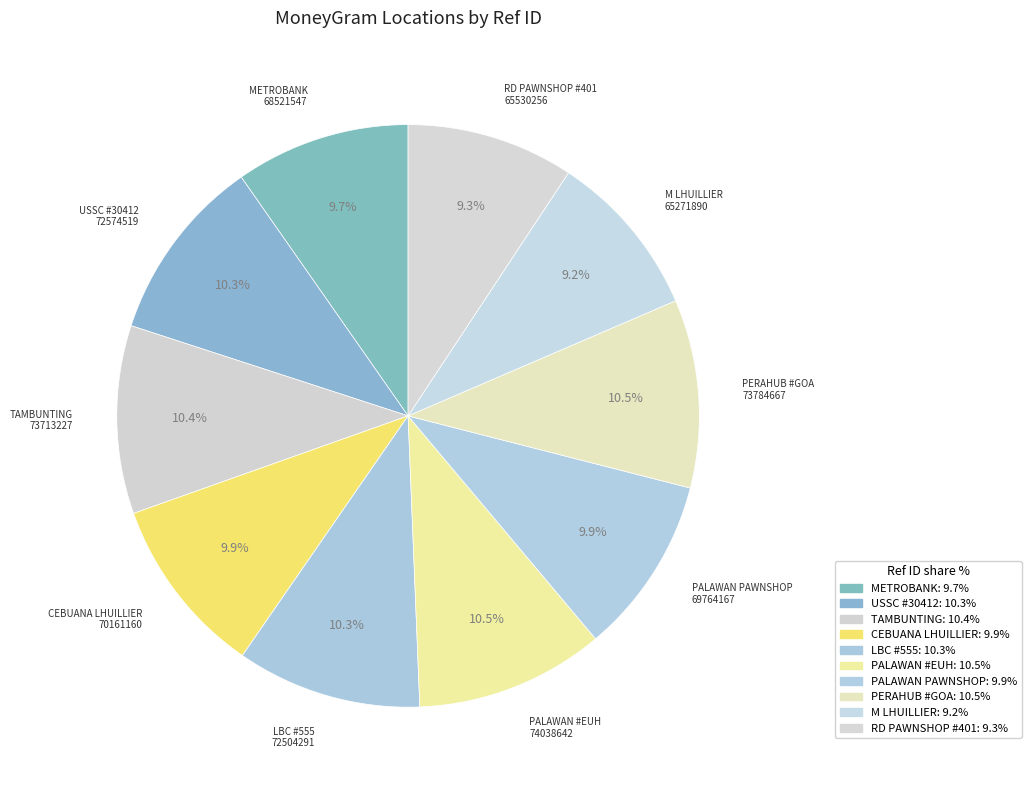

How many slices are in this pie chart?

10